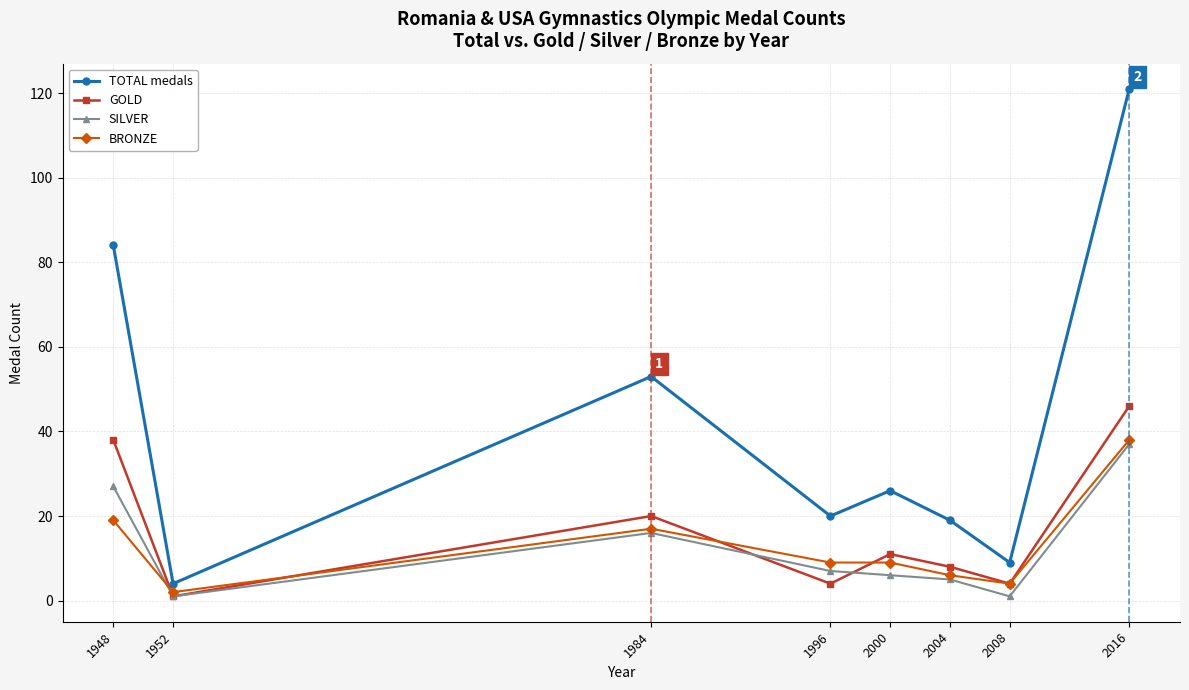

The value of TOTAL medals at 2008 is 3. True or false?

False